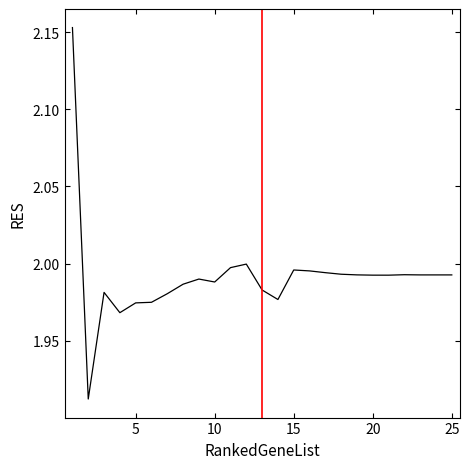

The value at 20 is 1.4. True or false?

False